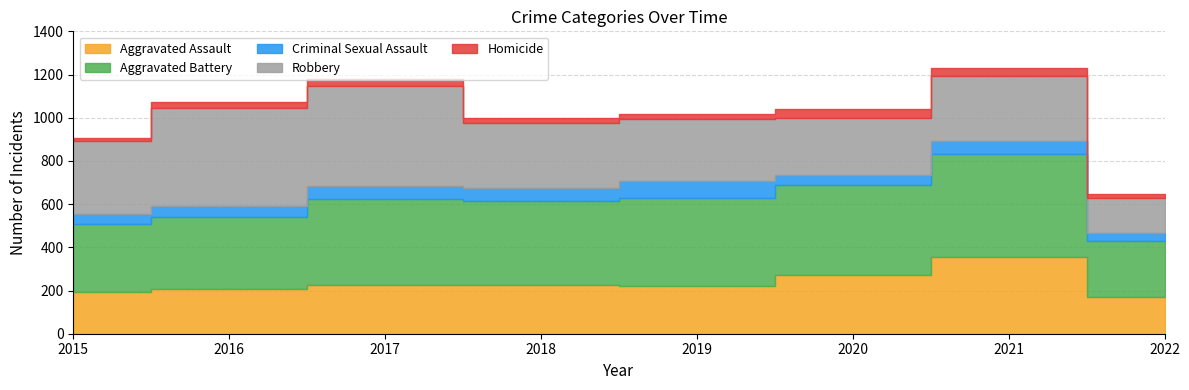

The value of Criminal Sexual Assault at 2019 is 77. True or false?

True